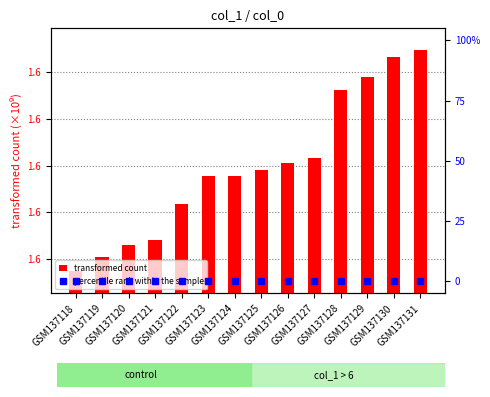

The percentile rank within the sample series shows 0 at GSM137126. True or false?

True